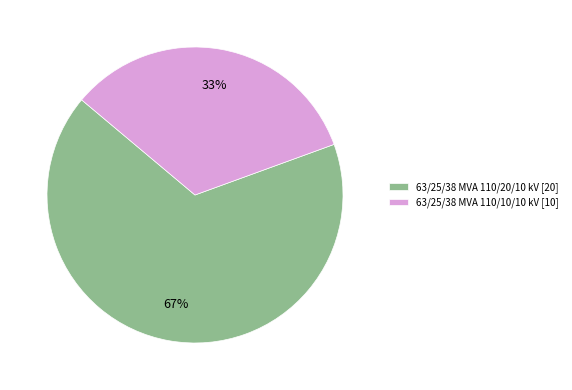

The 63/25/38 MVA 110/20/10 kV slice represents 67% of the pie. True or false?

True